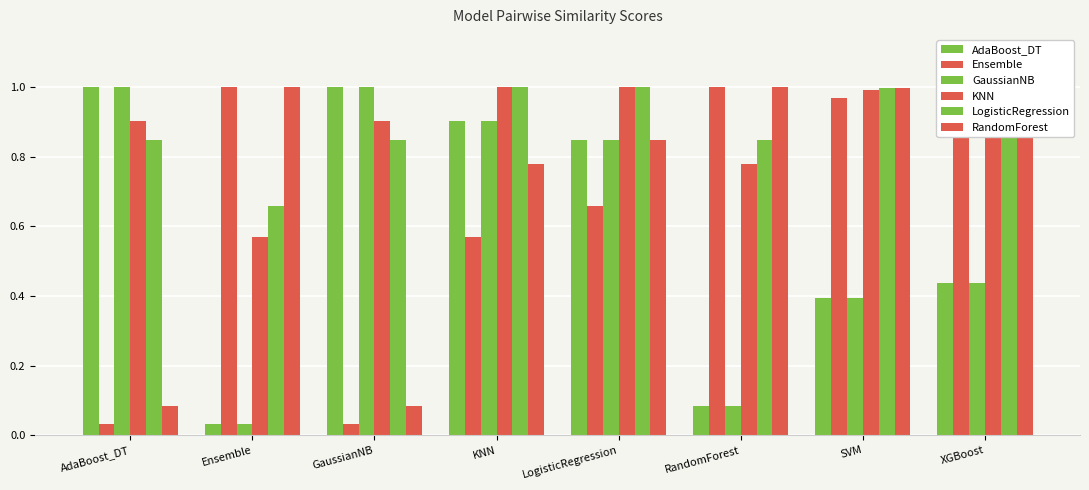

Which series has the largest total across all categories?

LogisticRegression